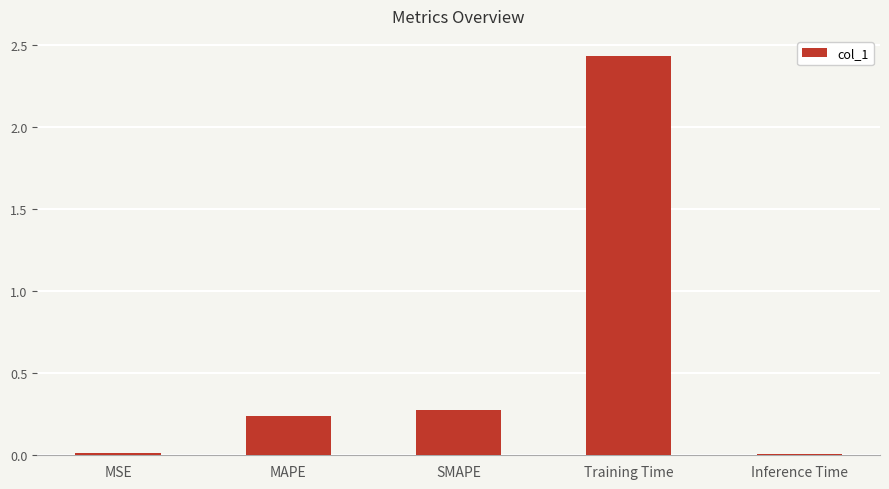

Which label corresponds to the largest value in the chart?

Training Time